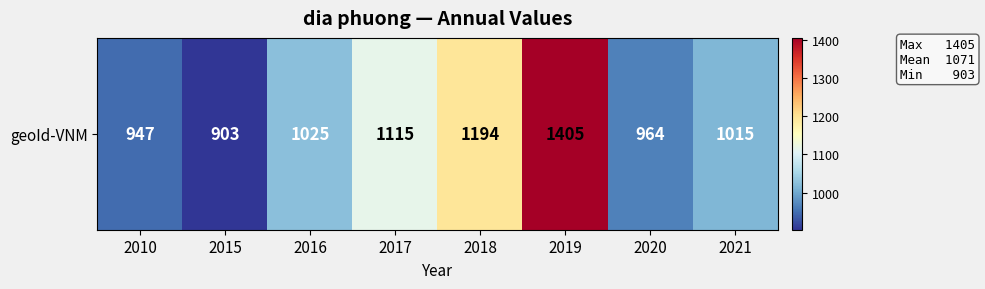

Count the number of values greater than 1025.

3